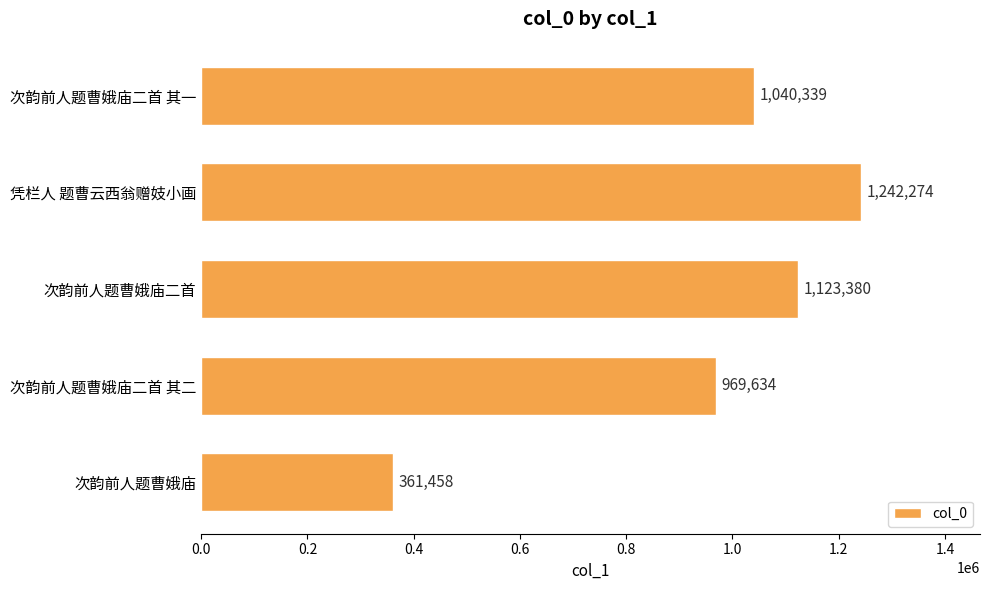

True or false: the data shows 969634 at 次韵前人题曹娥庙二首 其二.

True